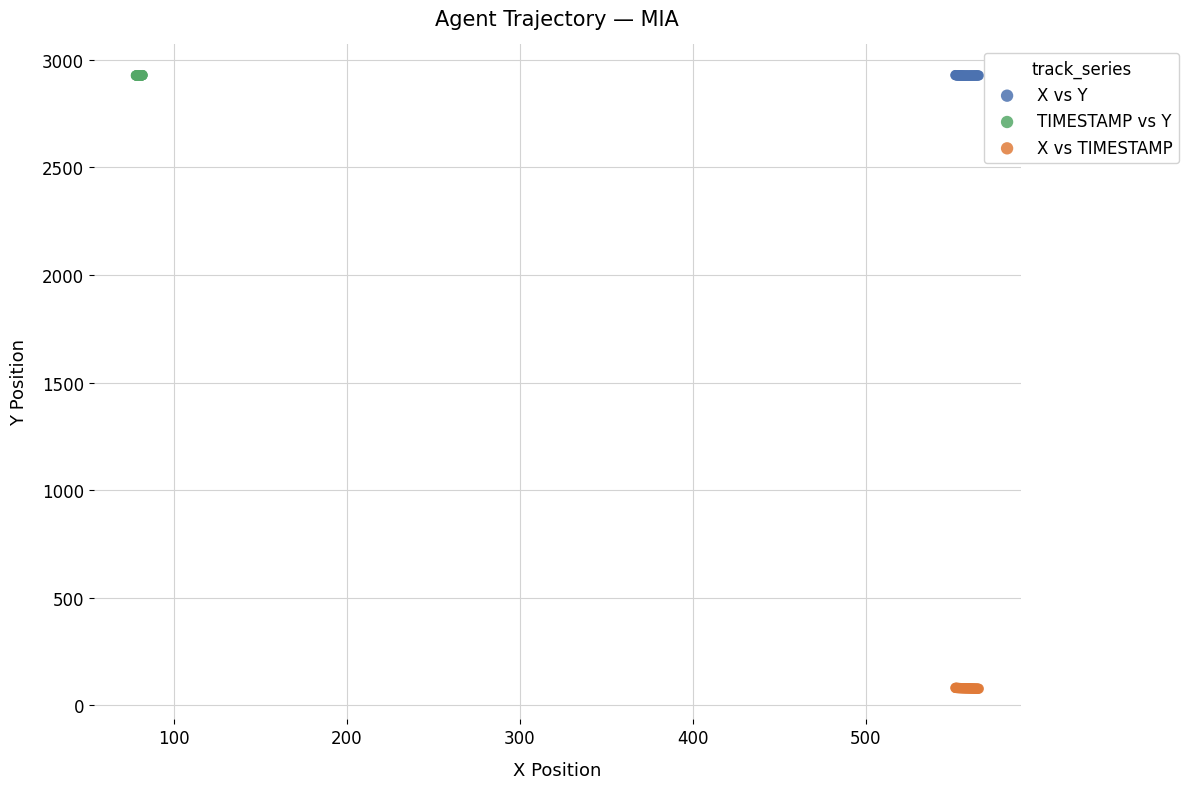

What are all the series names shown in the legend?

X vs Y, TIMESTAMP vs Y, X vs TIMESTAMP